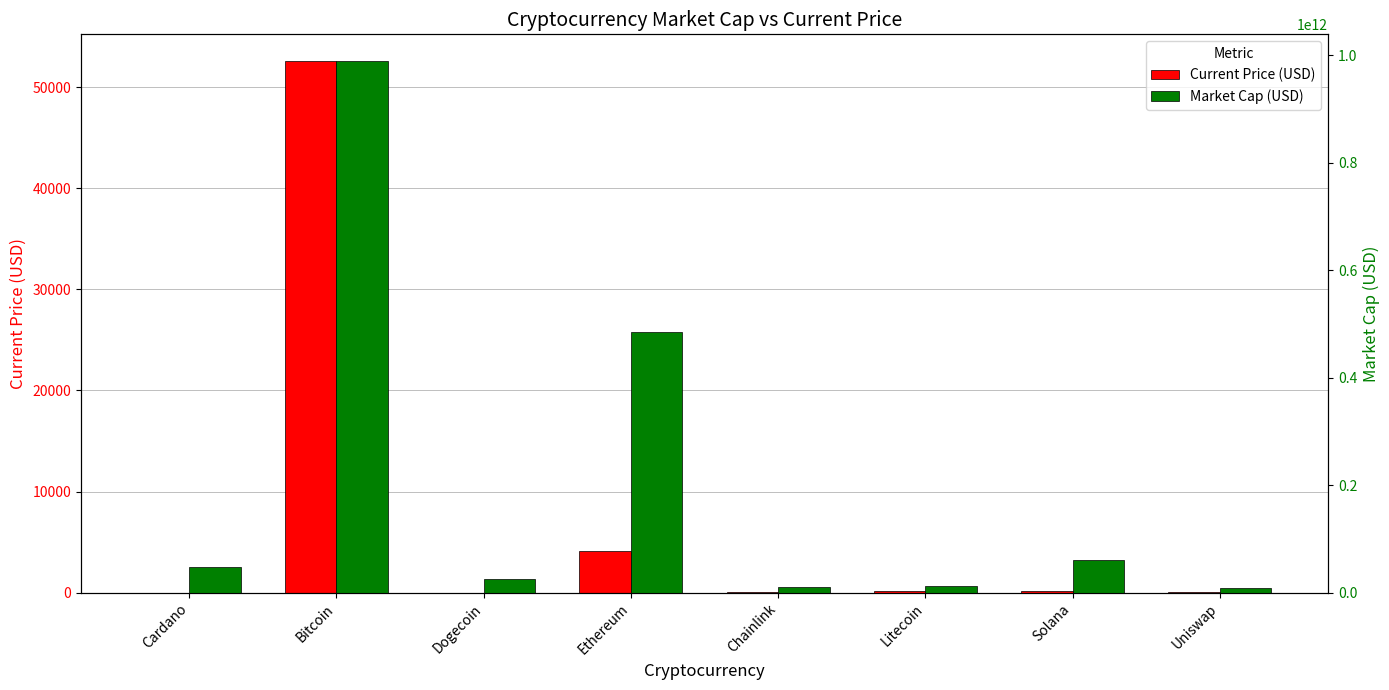

List the series in order of their overall mean, lowest first.

Current Price (USD), Market Cap (USD)